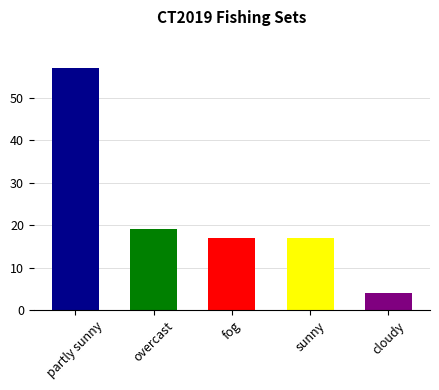

Does the chart contain any negative values?

No